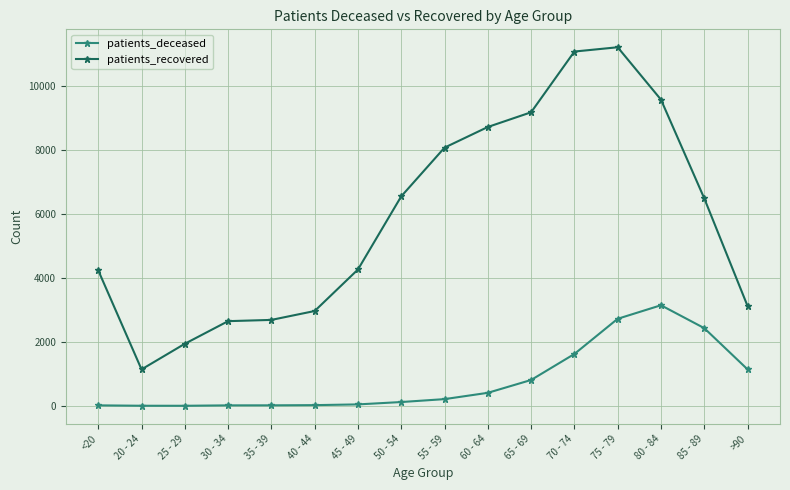

At which label does patients_recovered first exceed 6487?

50 - 54